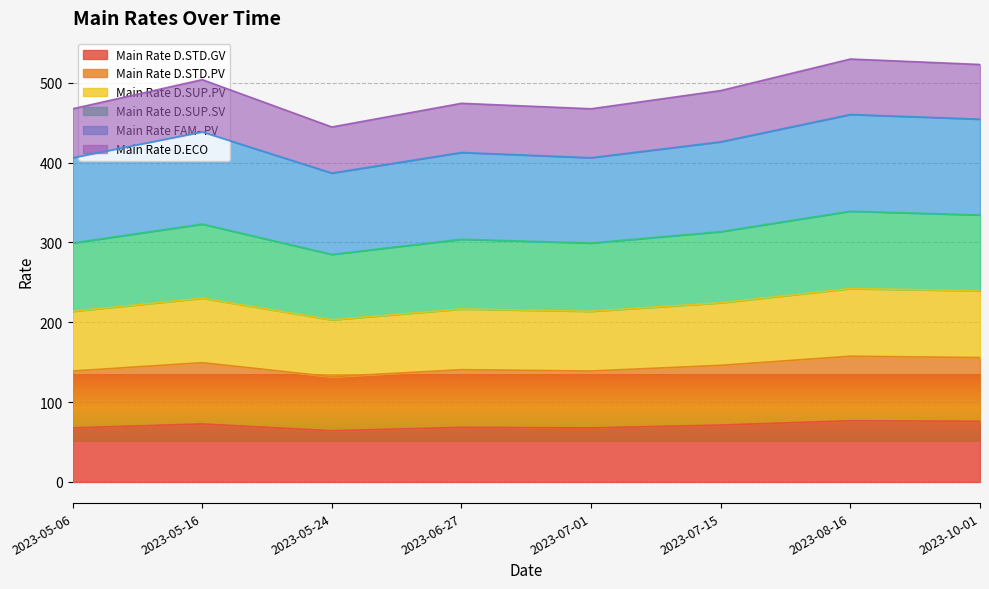

True or false: Main Rate D.STD.GV has a value of 64.1 at 2023-05-24.

True